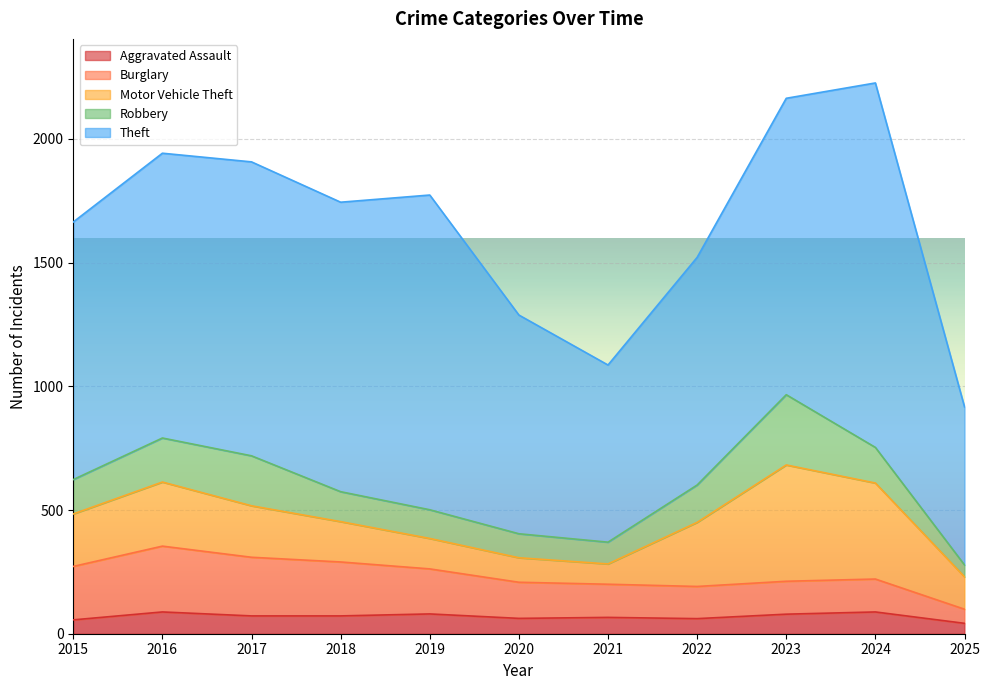

Reading right to left, what are all the values shown in this chart?

Aggravated Assault: 2025=42	2024=88	2023=79	2022=61	2021=66	2020=62	2019=80	2018=72	2017=72	2016=88	2015=56
Burglary: 2025=57	2024=133	2023=133	2022=130	2021=134	2020=146	2019=182	2018=218	2017=237	2016=266	2015=216
Motor Vehicle Theft: 2025=131	2024=388	2023=470	2022=259	2021=82	2020=99	2019=123	2018=163	2017=208	2016=259	2015=212
Robbery: 2025=48	2024=144	2023=284	2022=151	2021=88	2020=97	2019=116	2018=121	2017=202	2016=178	2015=139
Theft: 2025=639	2024=1473	2023=1198	2022=920	2021=716	2020=884	2019=1272	2018=1170	2017=1188	2016=1151	2015=1041